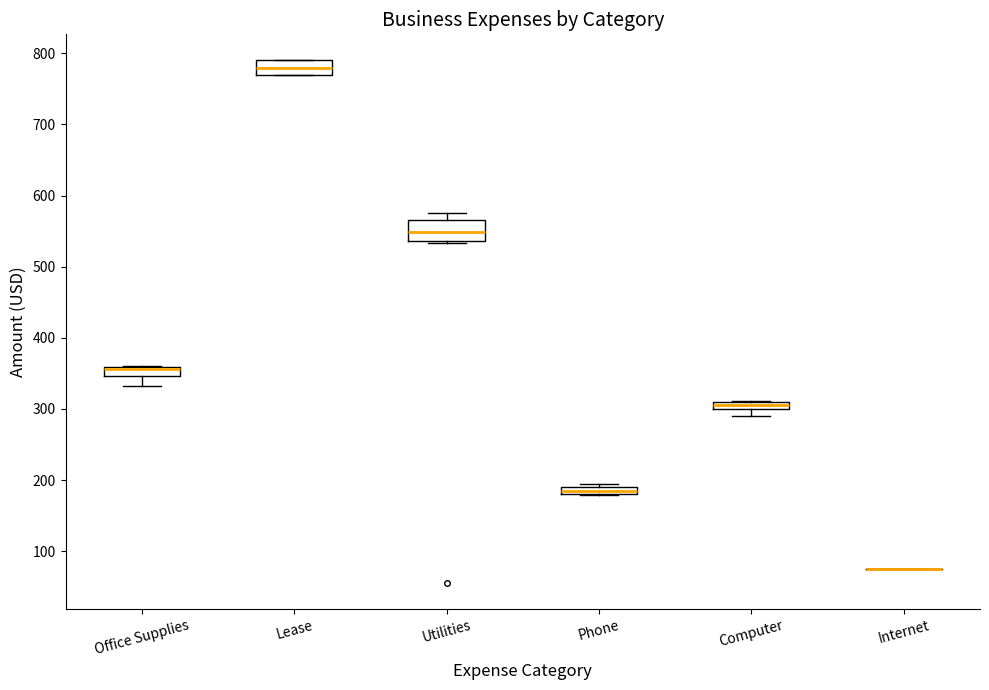

Where is the upper edge of the box for Phone on the y-axis? The values are not printed on the chart, so give them approximately, as read against the axis.

190